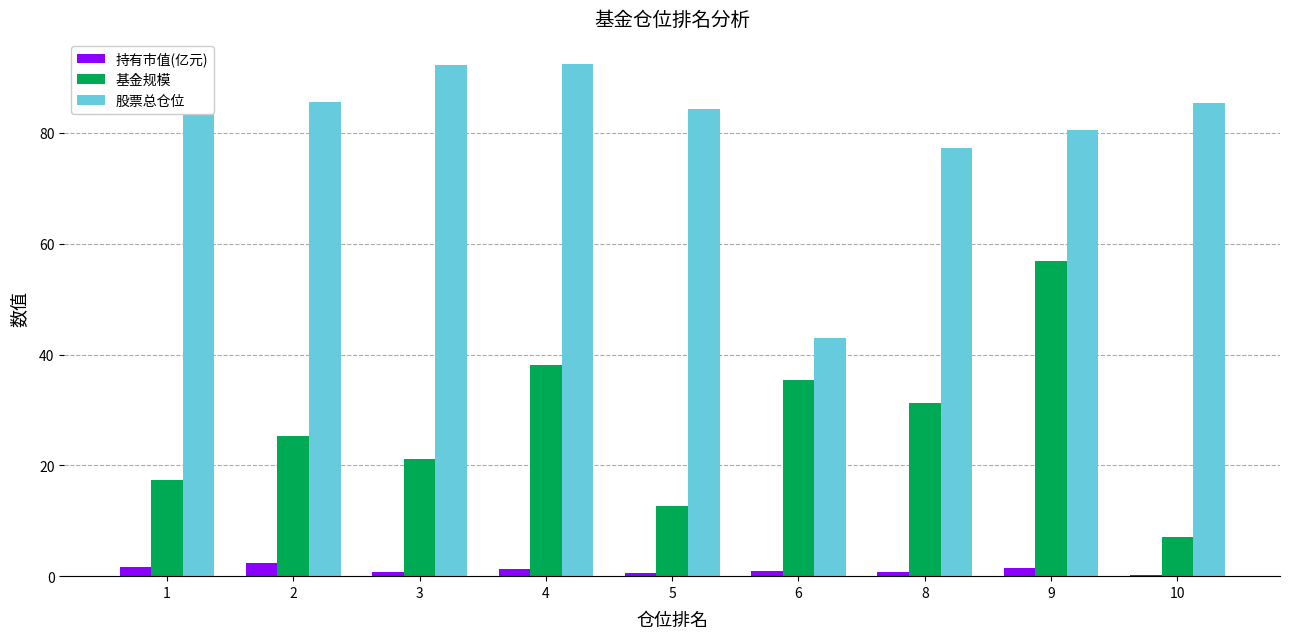

Between 3 and 4, which series saw the biggest shift?

基金规模